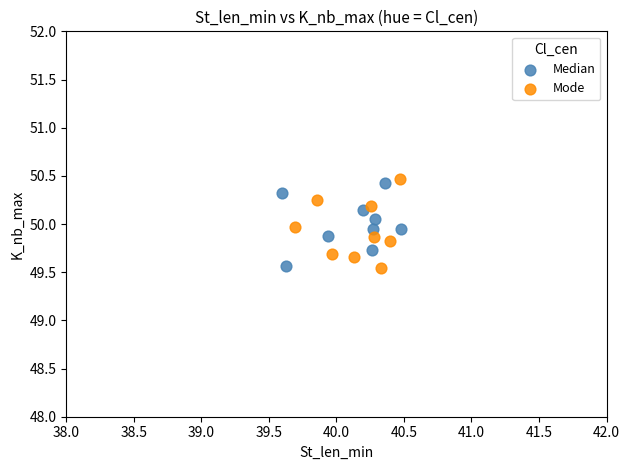

Which series reaches the maximum Y coordinate?

Mode